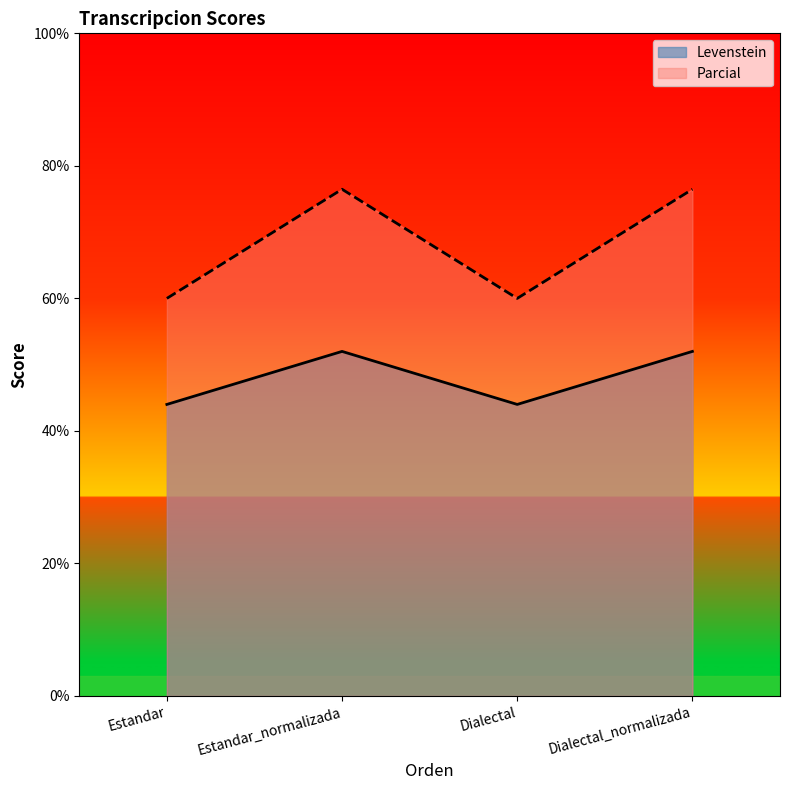

How many interior local valleys does the Parcial series have?

1